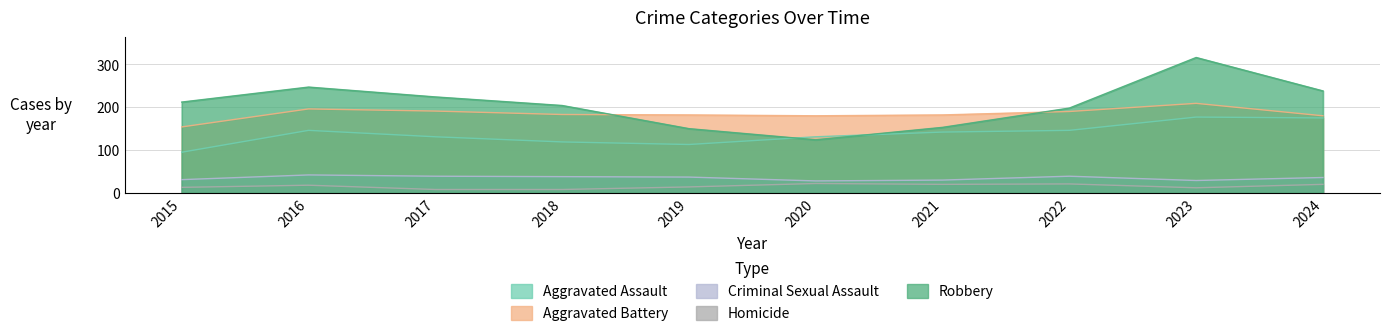

At which category does Aggravated Assault reach its first local valley?

2019